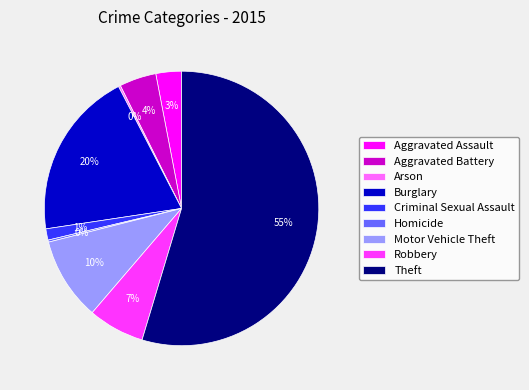

True or false: Motor Vehicle Theft accounts for 10% of the total.

True